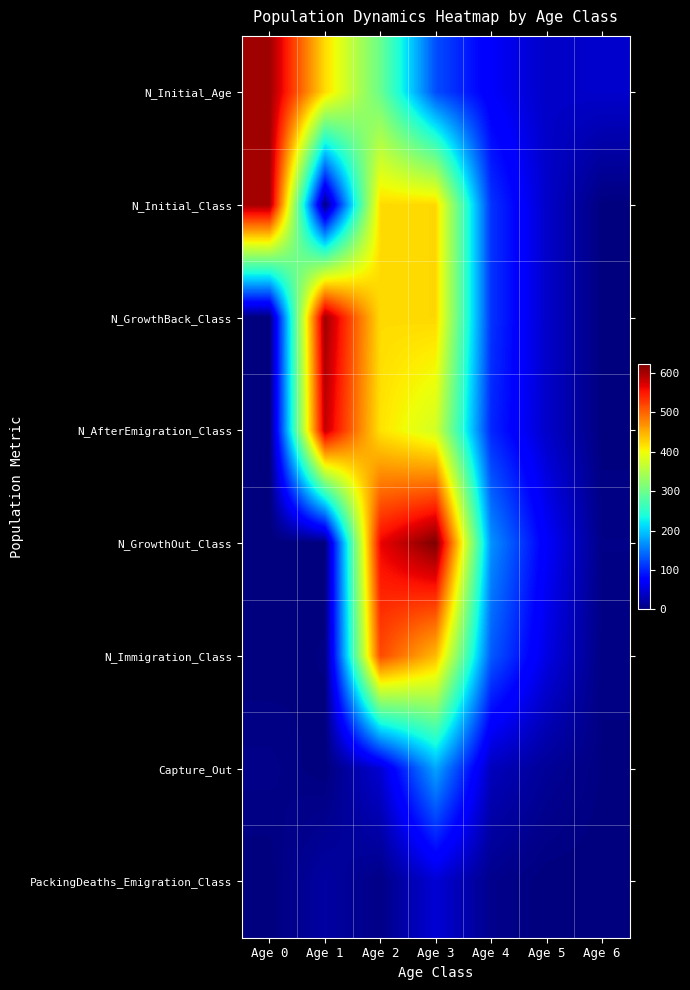

What is the total value across all series at Age 2?

2687